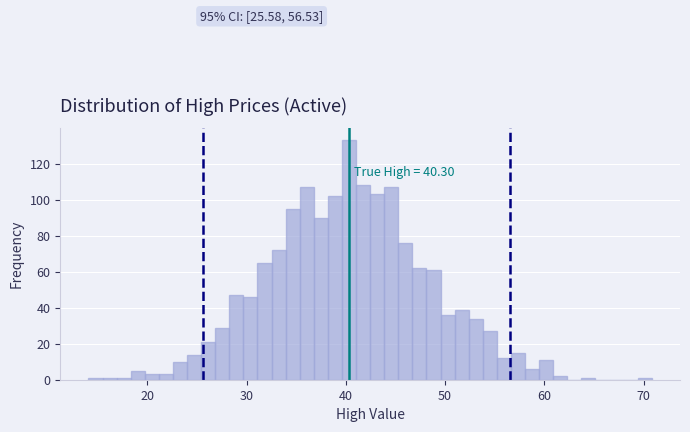

Around what value on the x-axis is the tallest bar? Give the approximate position of its centre, as read against the axis.

40